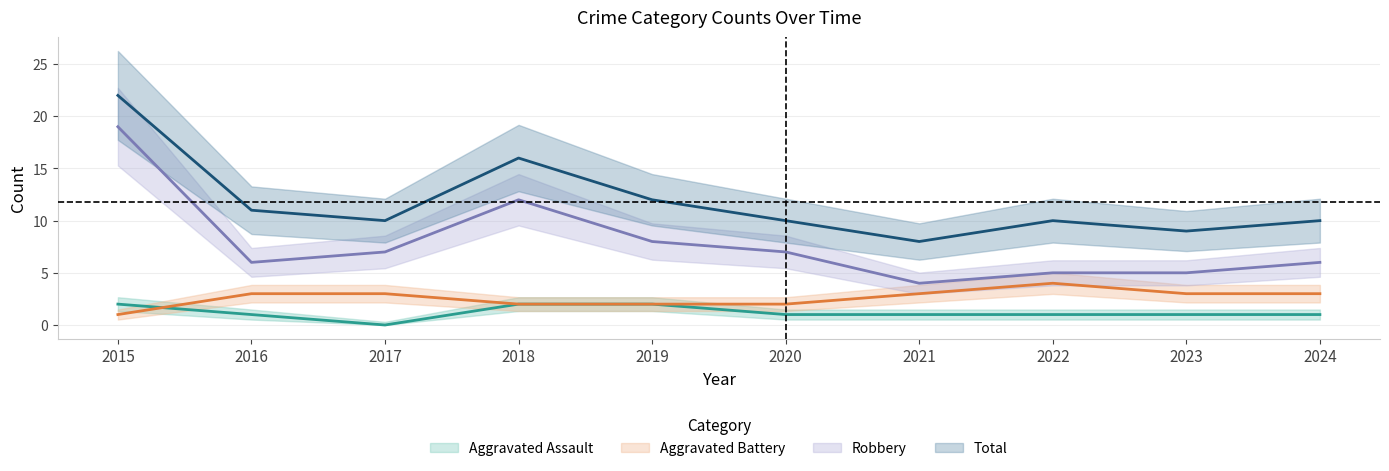

True or false: Aggravated Battery has more than 2 points higher than both neighbors.

False